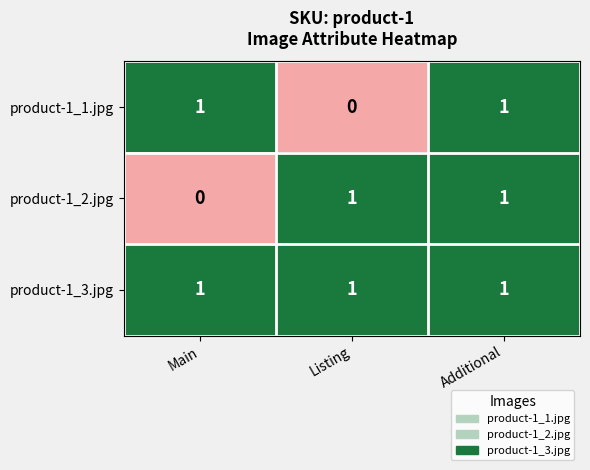

True or false: product-1_3.jpg has a value of 1 at Main.

True